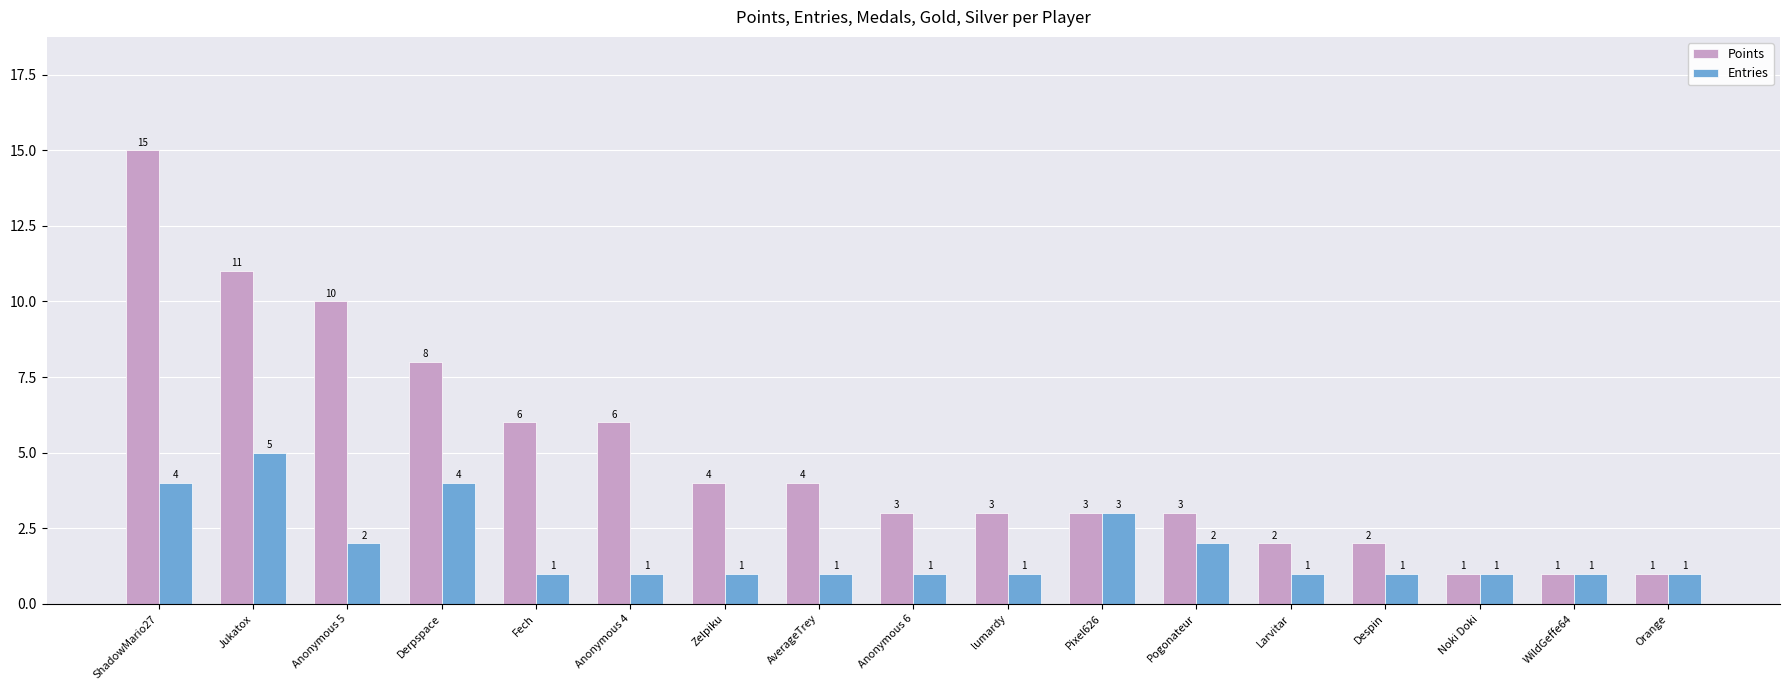

Which series has the largest range (max minus min)?

Points